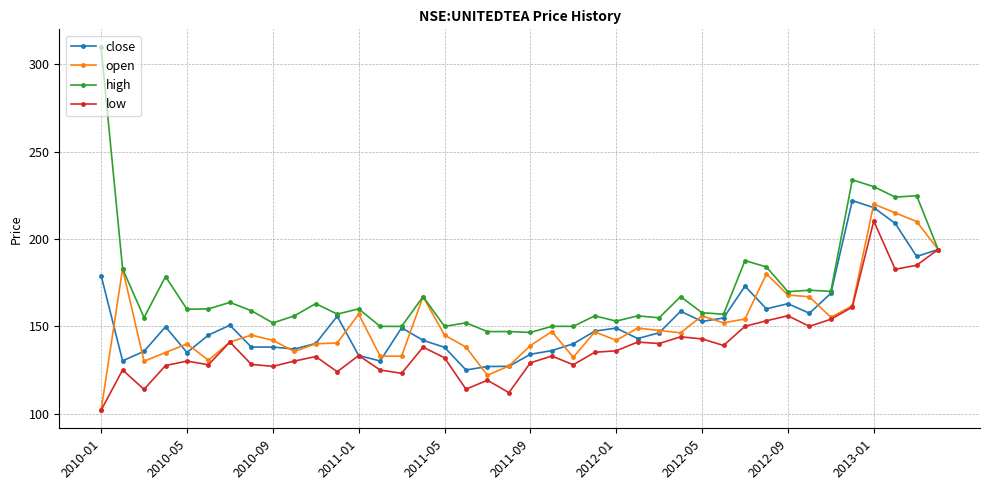

Which series has the largest range (max minus min)?

high